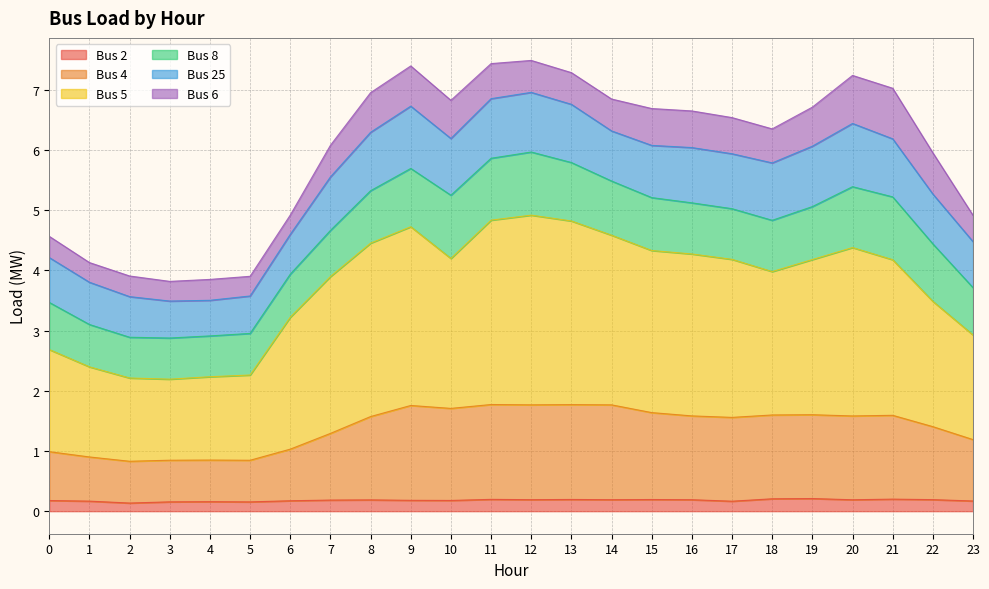

What are all the series names shown in the legend?

Bus 2, Bus 4, Bus 5, Bus 8, Bus 25, Bus 6